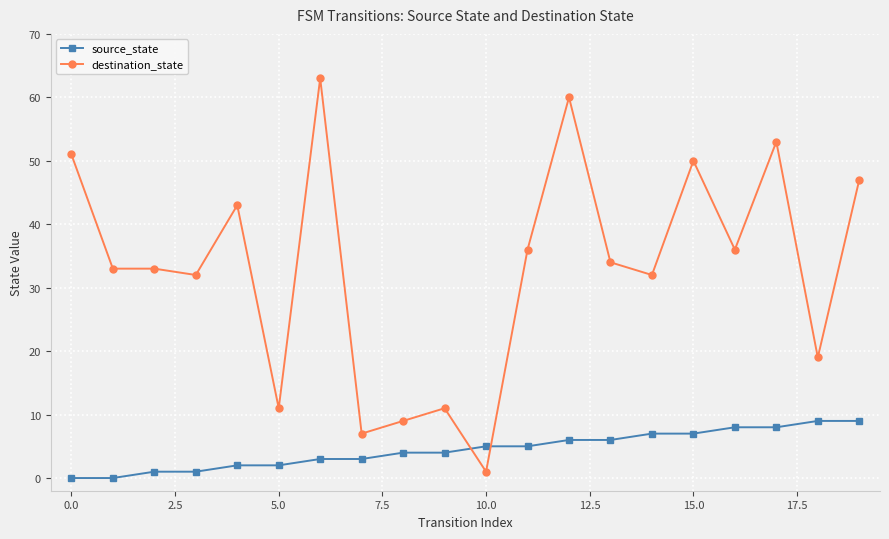

Reading left to right, what are all the values shown in this chart?

source_state: 0	0	1	1	2	2	3	3	4	4	5	5	6	6	7	7	8	8	9	9
destination_state: 51	33	33	32	43	11	63	7	9	11	1	36	60	34	32	50	36	53	19	47